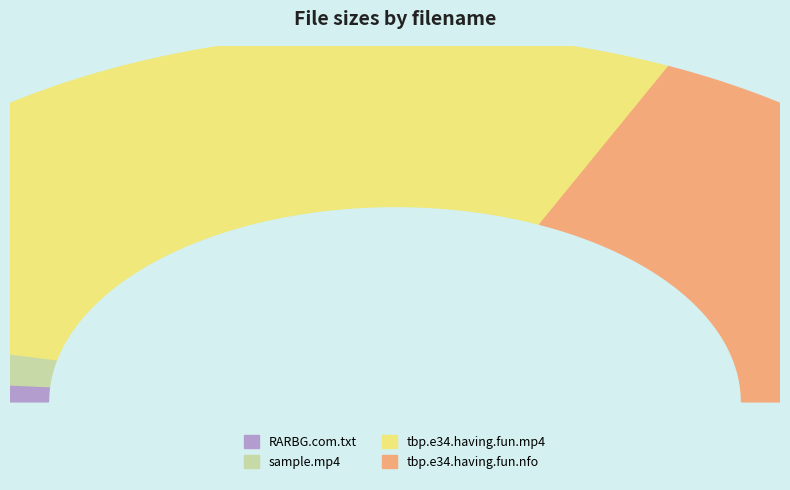

How many segments does this pie chart have?

4